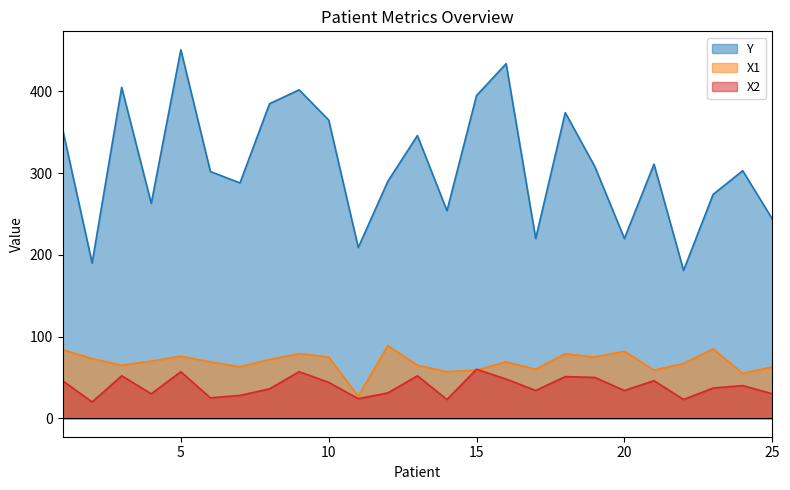

What are all the series names shown in the legend?

Y, X1, X2